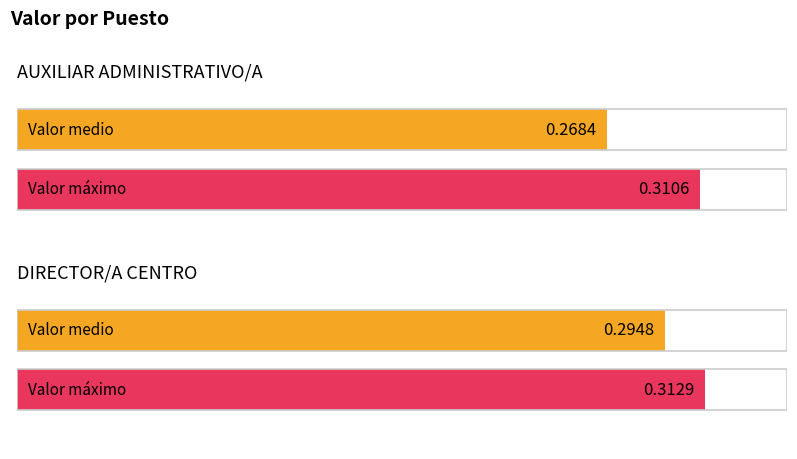

How many bars are there in each group?

2